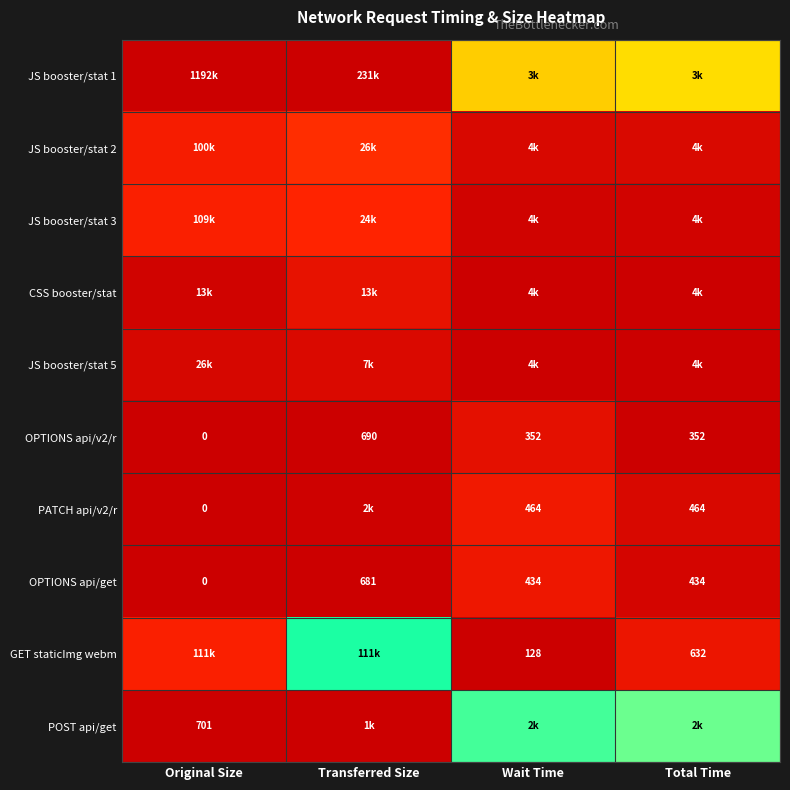

At which label does OPTIONS api/get reach its minimum?

Original Size